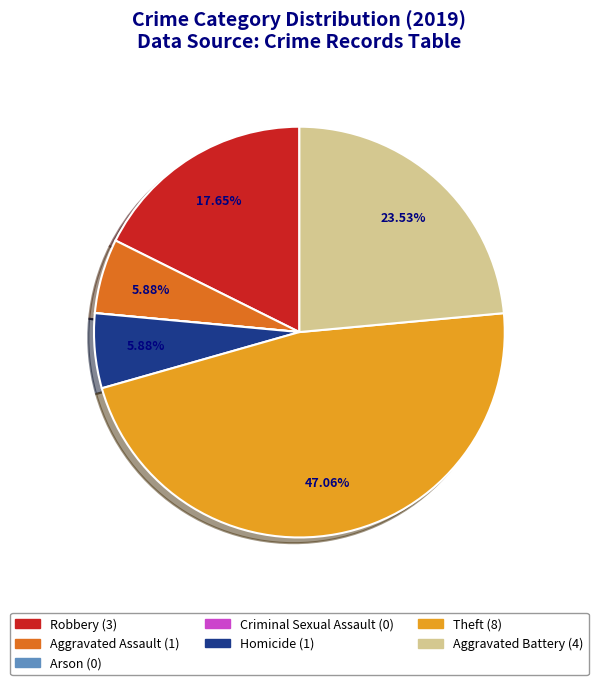

Is there any slice that represents more than half of the pie?

No